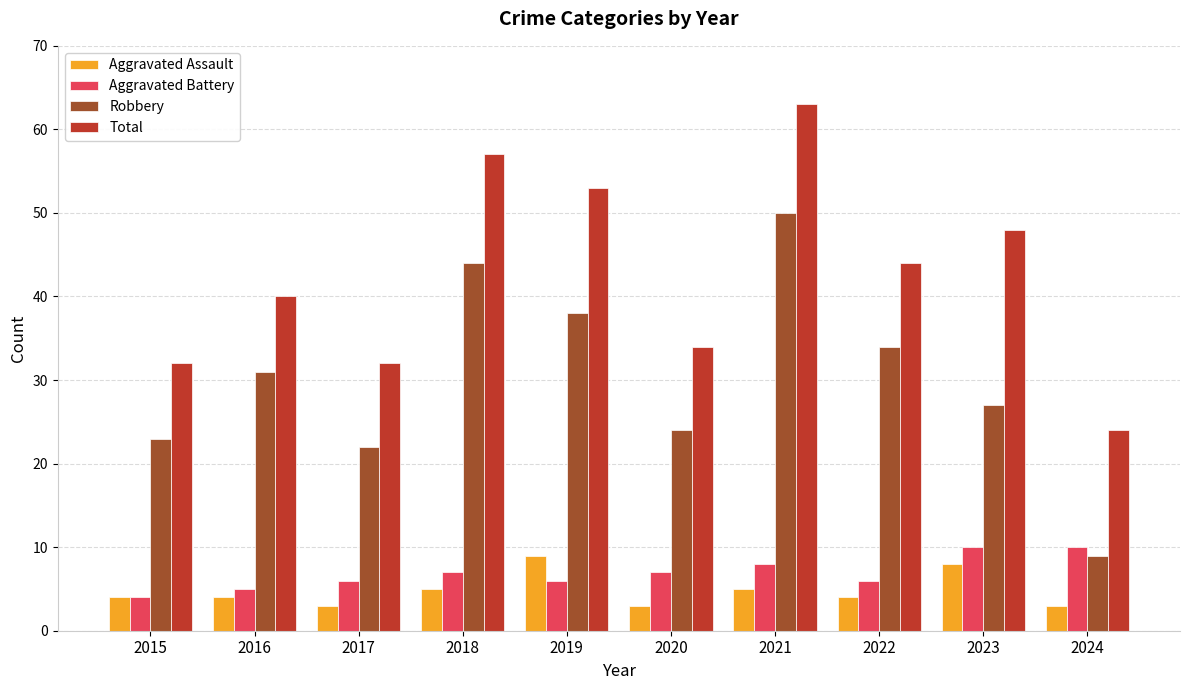

What is the total value across all series at 2021?

126